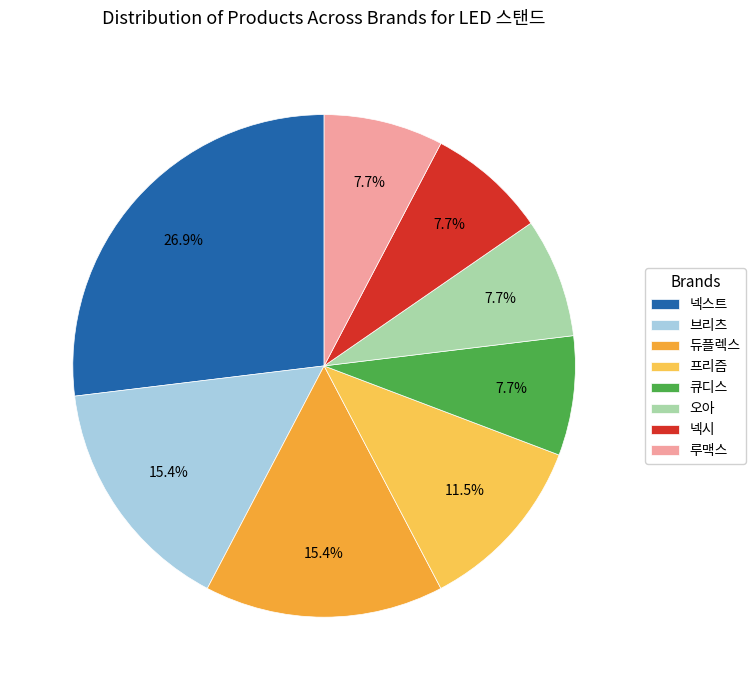

The 오아 slice represents 8% of the pie. True or false?

True